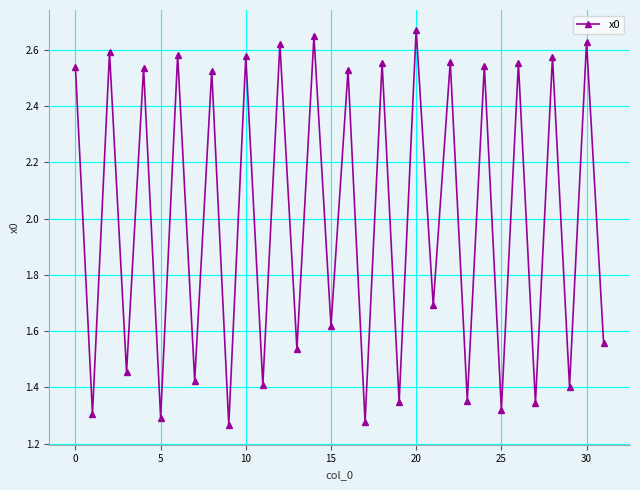

How many interior local peaks (higher than both neighbors) does the data have?

15